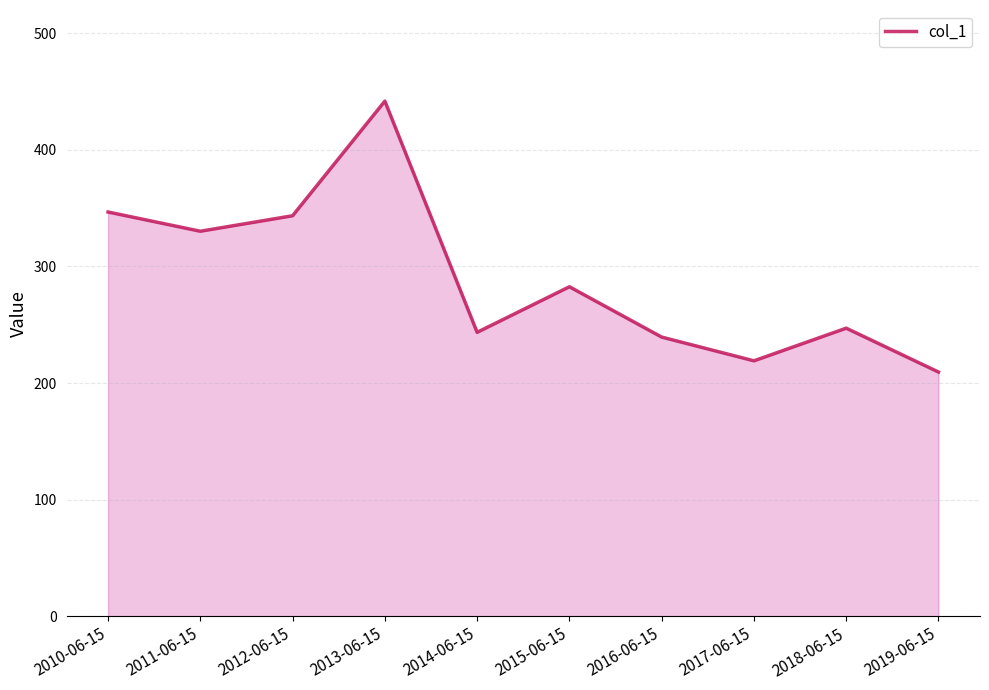

At which label is the value closest to 325?

2011-06-15